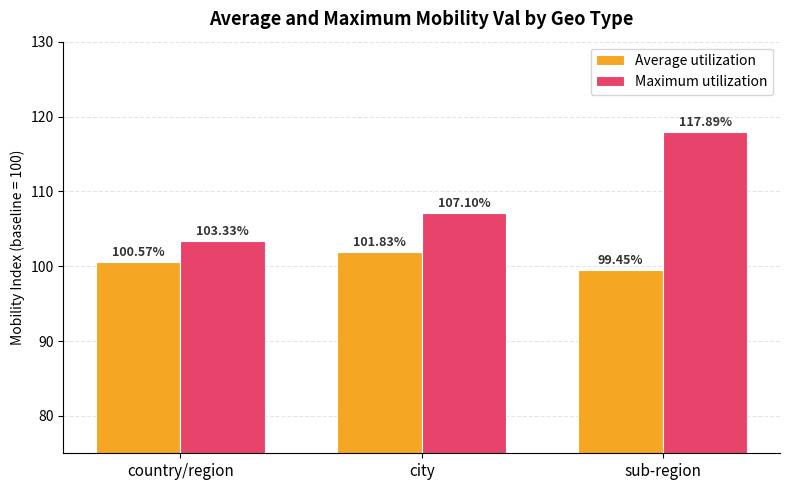

How many Average utilization values are between 99 and 101?

2